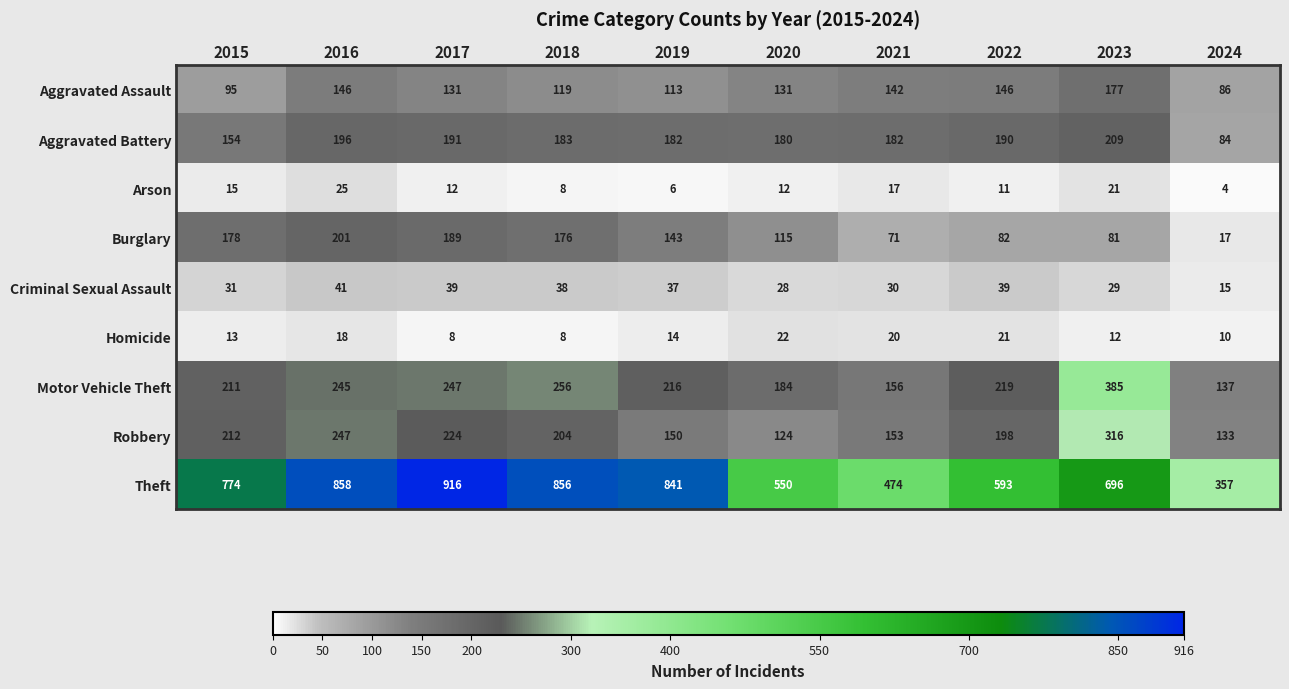

What is the difference between the second highest and second lowest values in the Motor Vehicle Theft series?

100